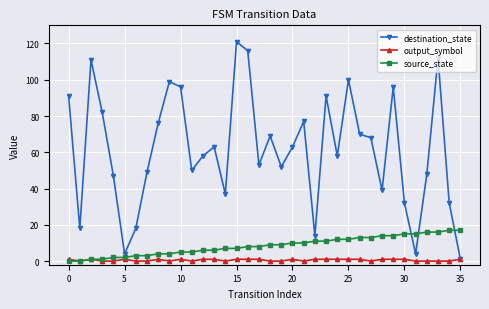

What is the greatest value displayed?

121